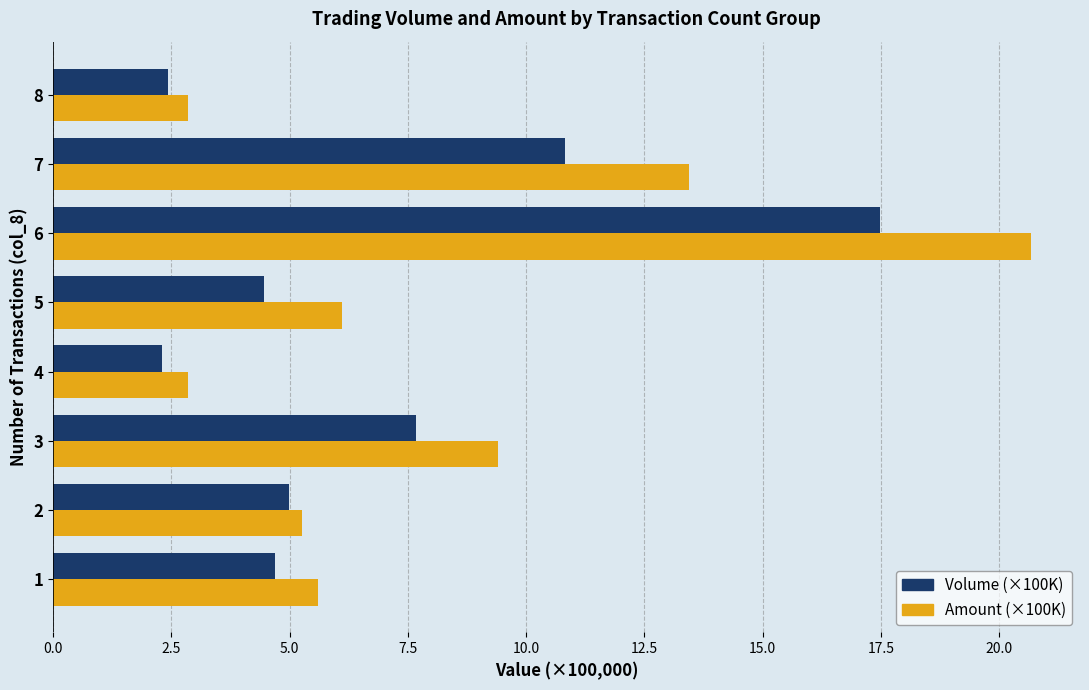

At which label is Volume (×100K) closest to 9?

3